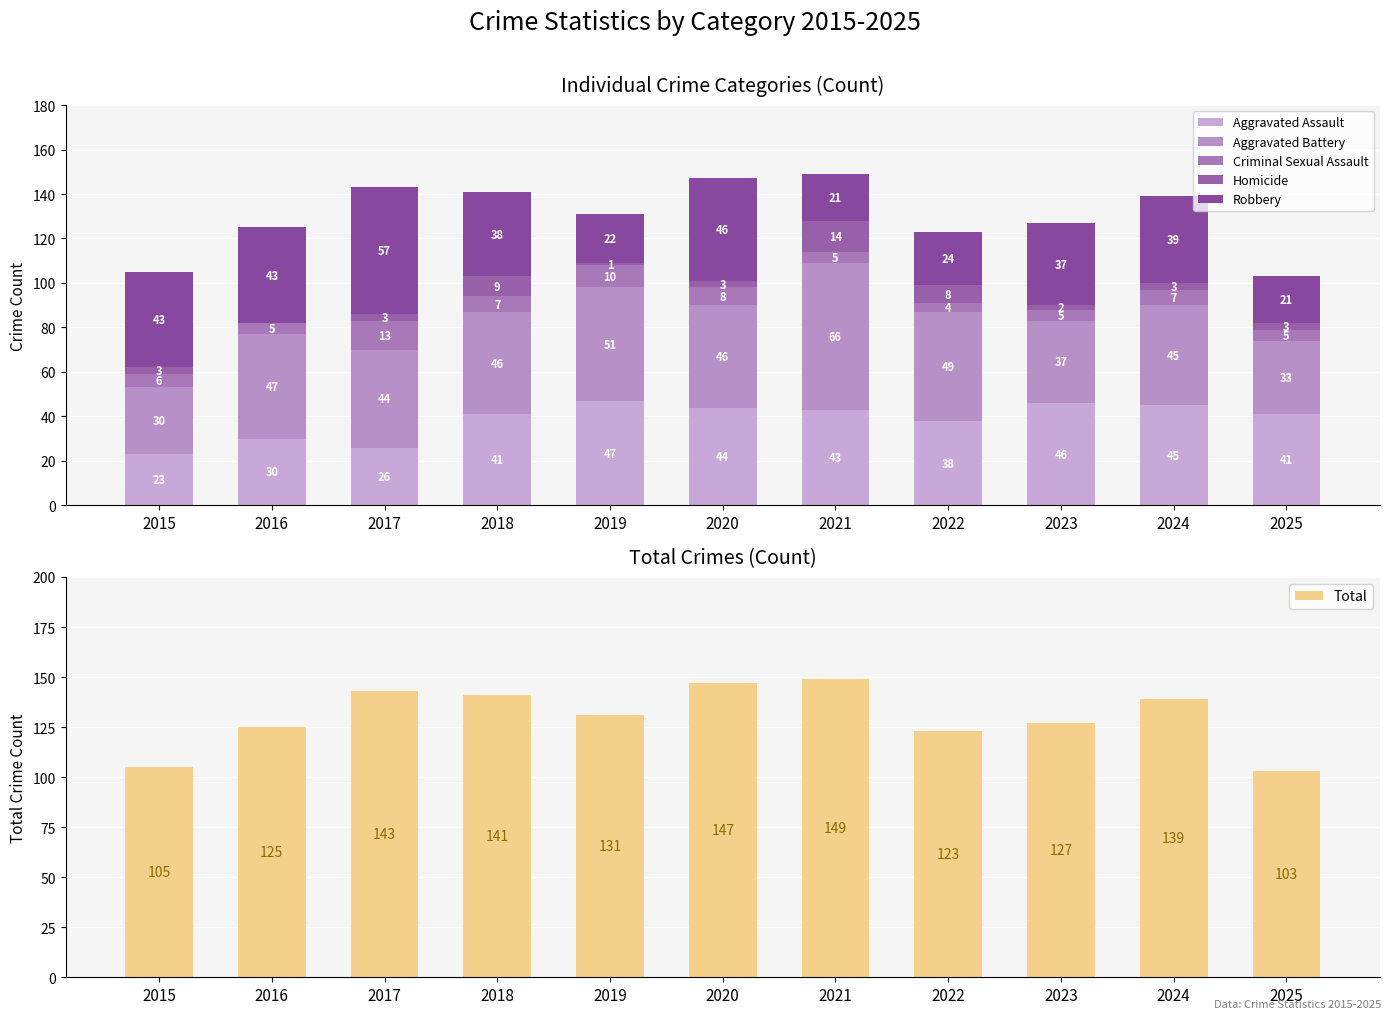

Which series changed the most between 2016 and 2025?

Robbery